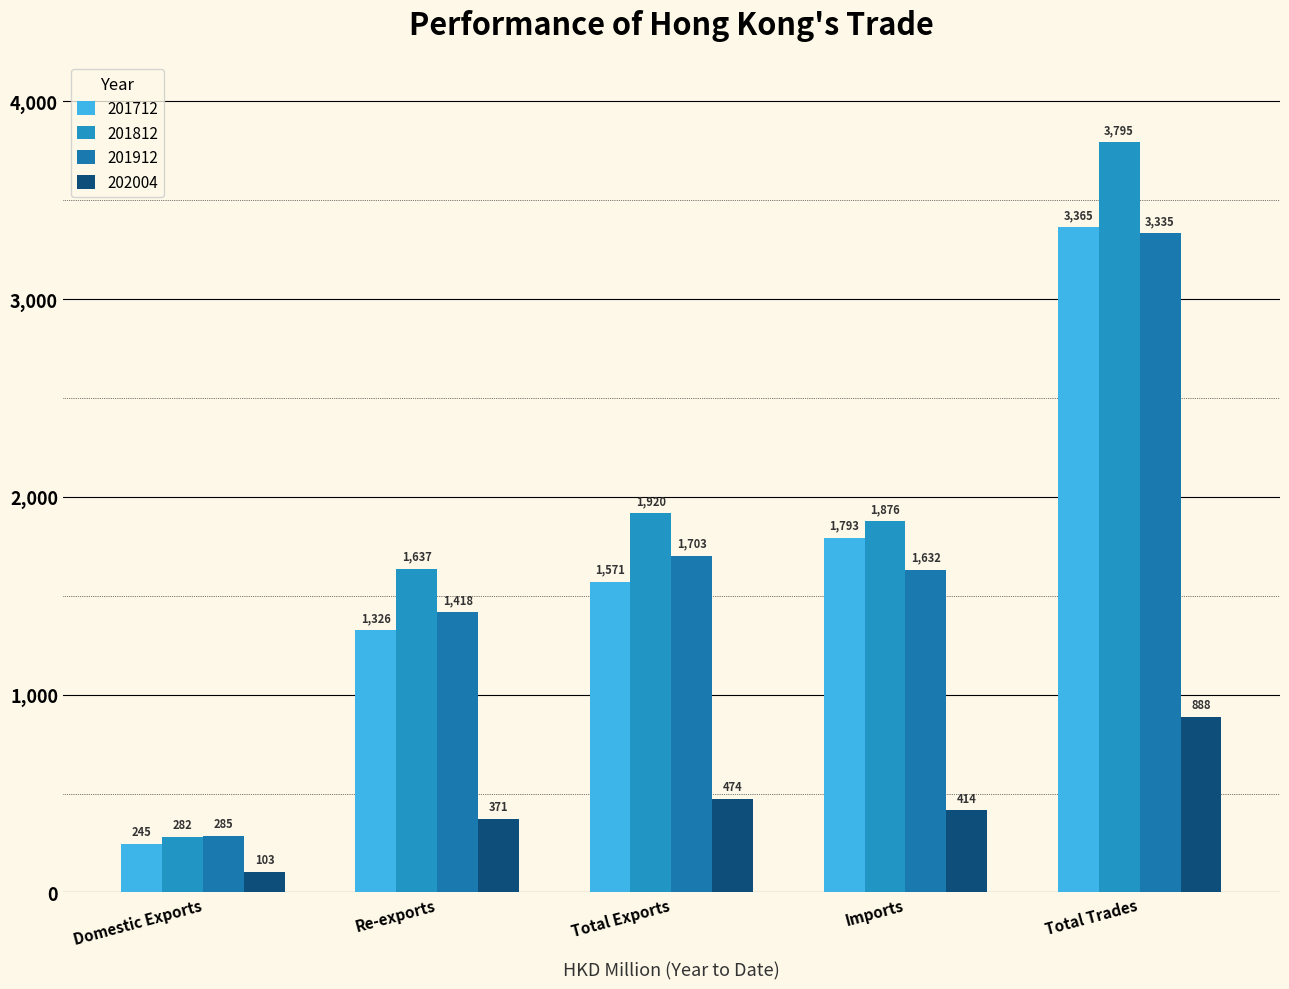

At which label does 201712 reach its minimum?

Domestic Exports